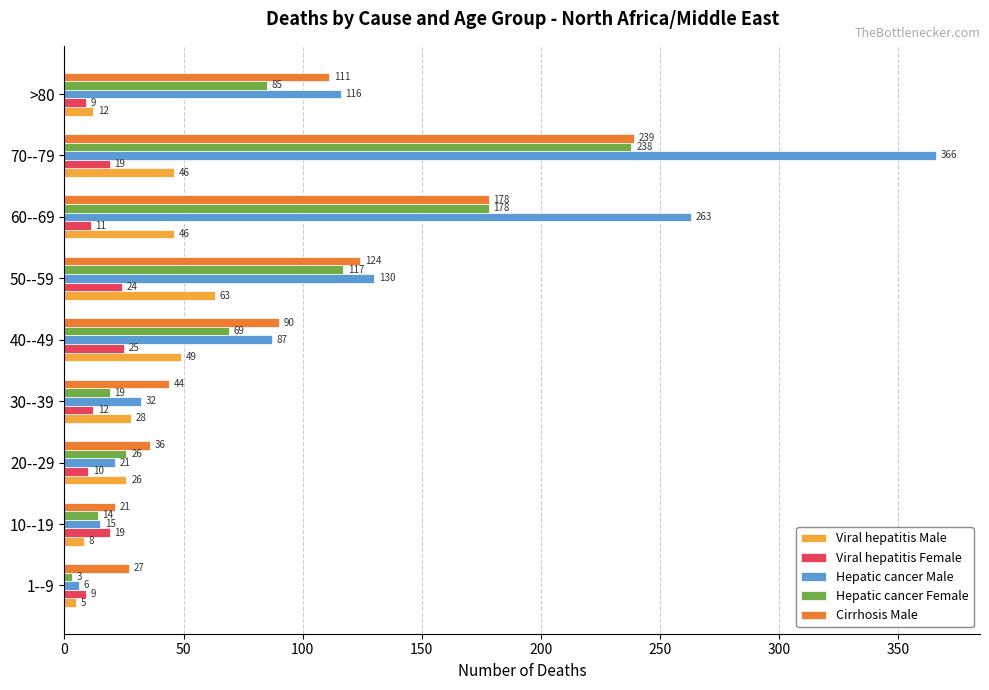

What is the difference between the maximum and second lowest values in the Hepatic cancer Male series?

351